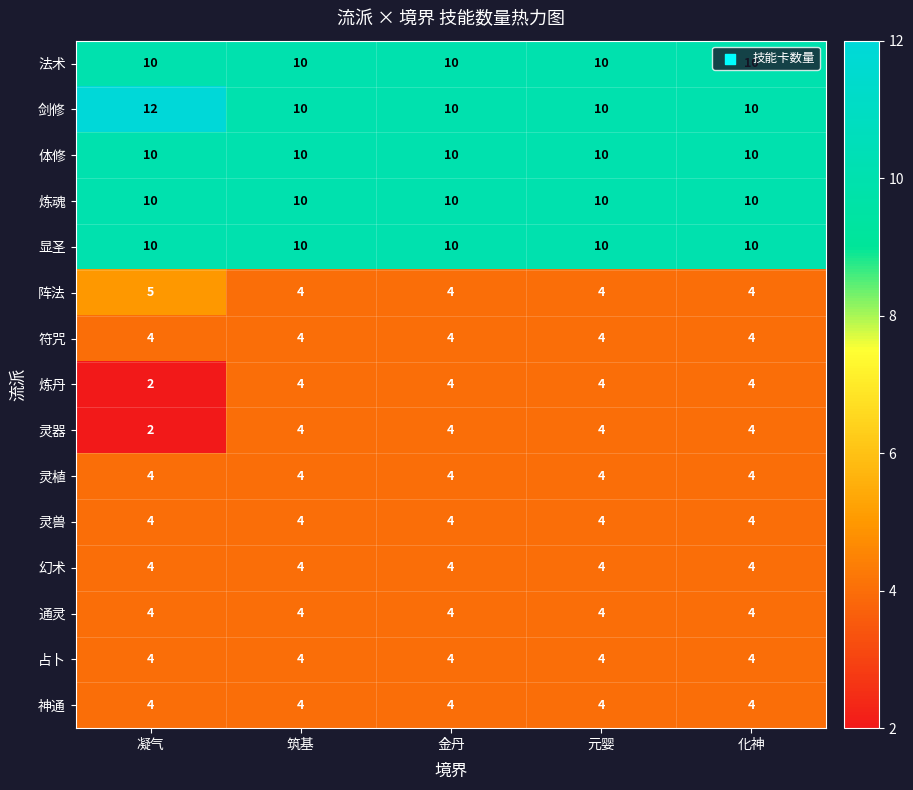

What is the spread (max minus min) of values at 元婴?

6